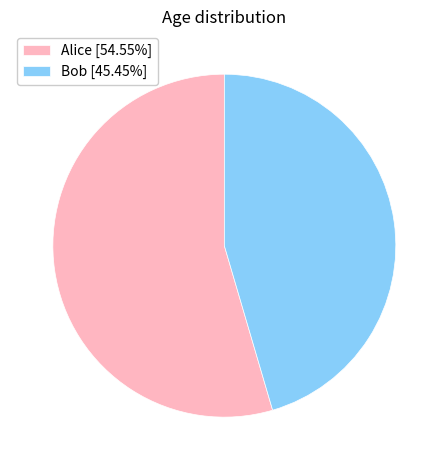

Do Bob [45.45%] and Alice [54.55%] together represent more than half of the pie?

Yes